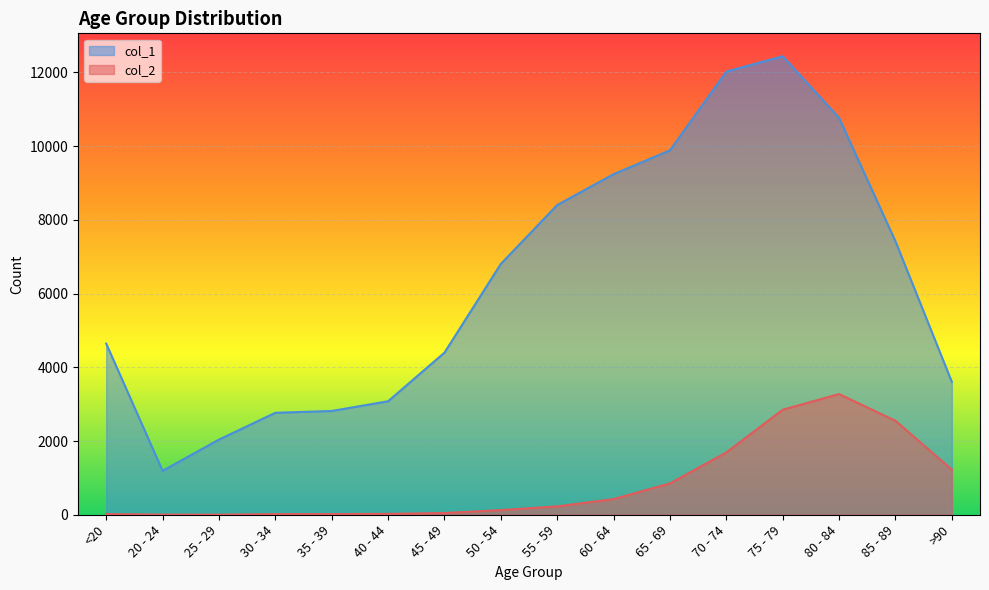

How many lines are shown in the chart?

2